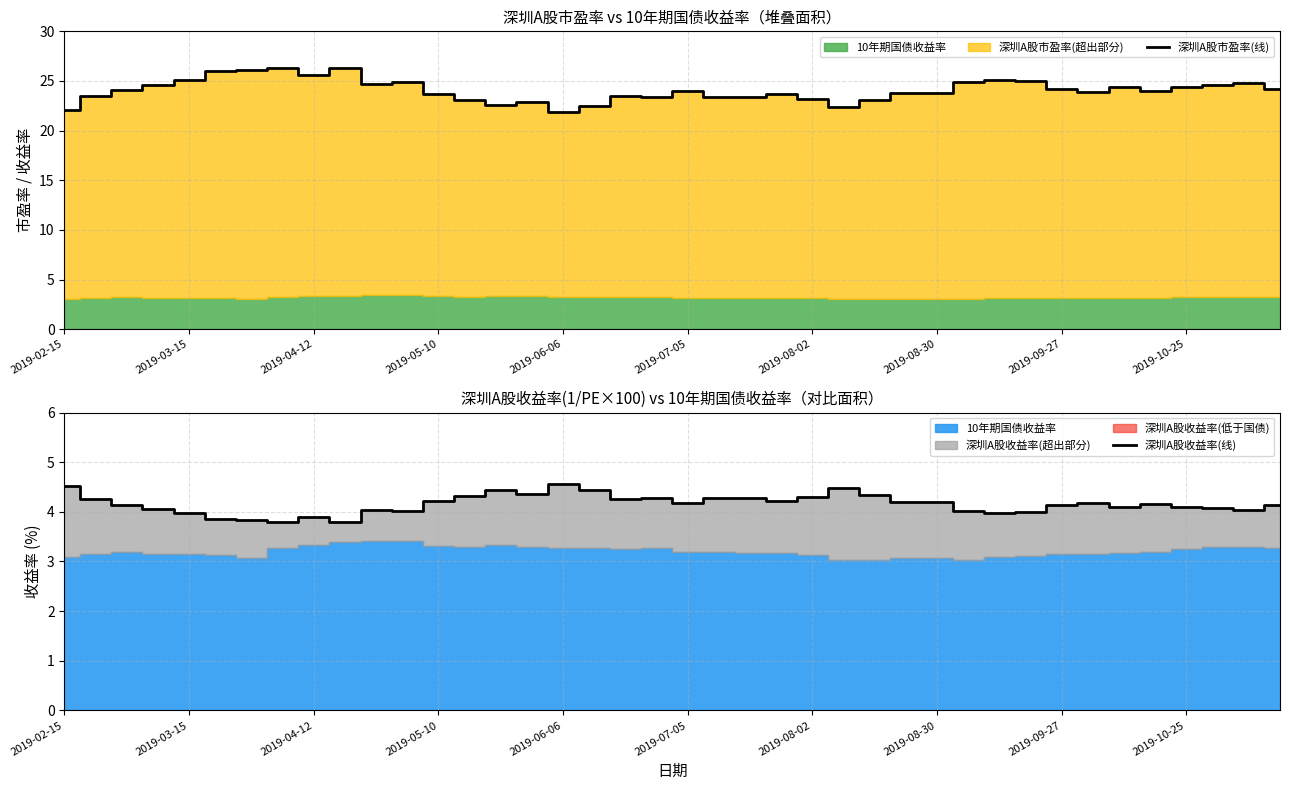

How many data points in 深圳A股收益率(线) are less than 4?

8